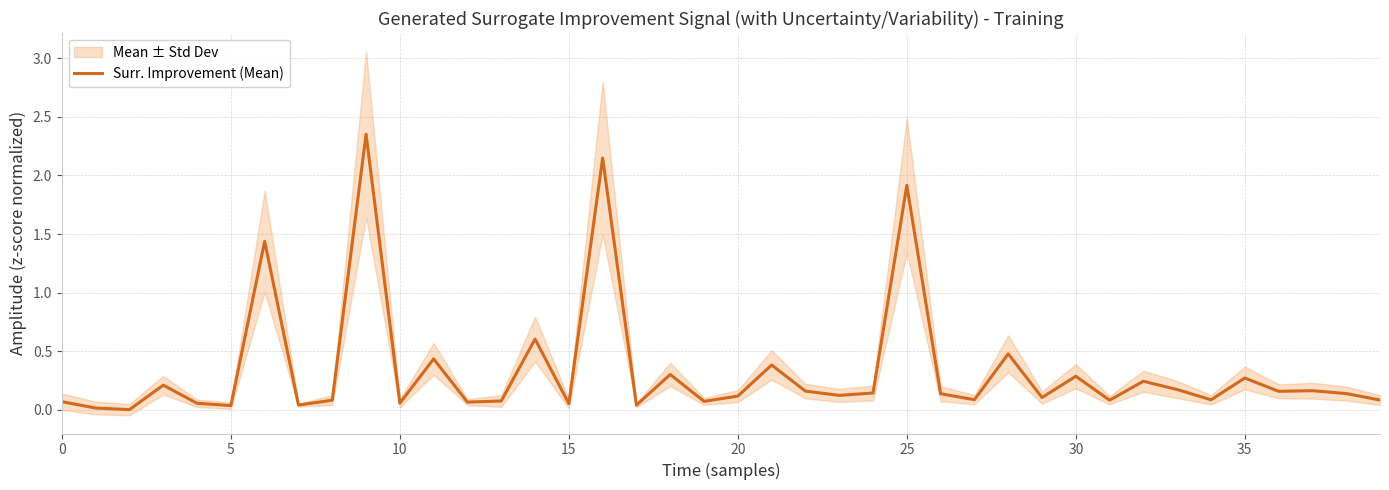

What is the difference between the values at 10 and 18?

0.3